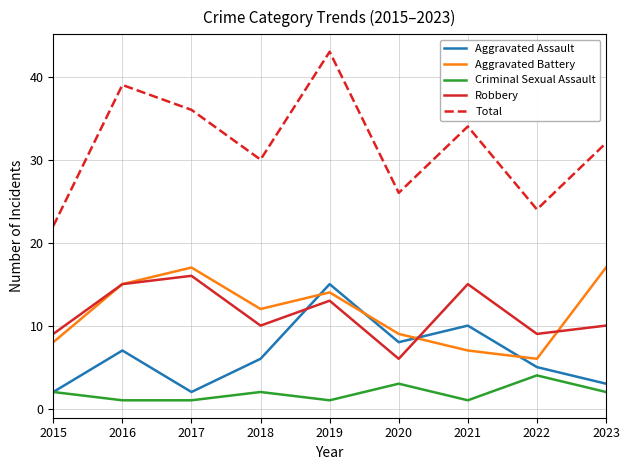

At which category does Aggravated Battery reach its first local peak?

2017